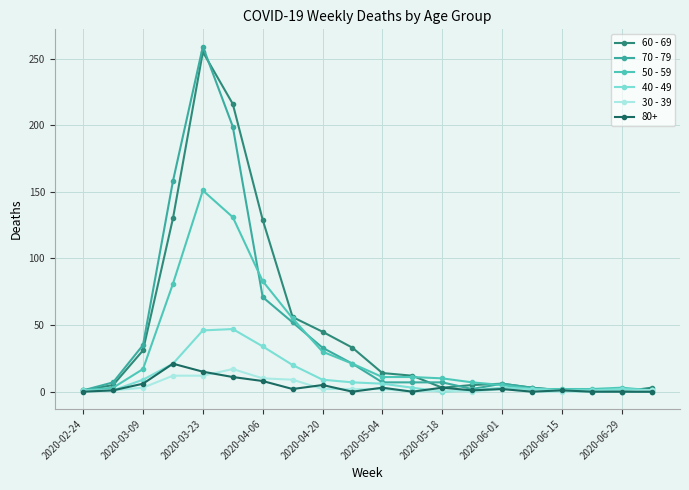

True or false: 80+ has more than 1 points higher than both neighbors.

True